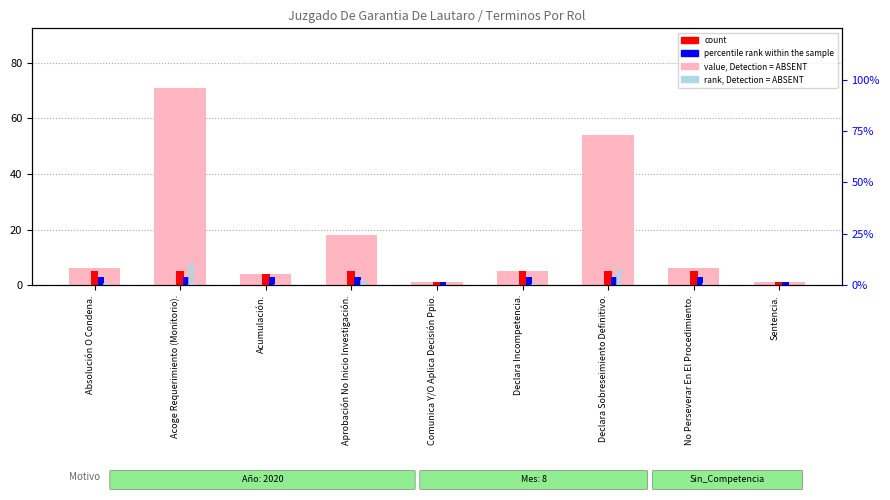

Does the chart contain any negative values?

No